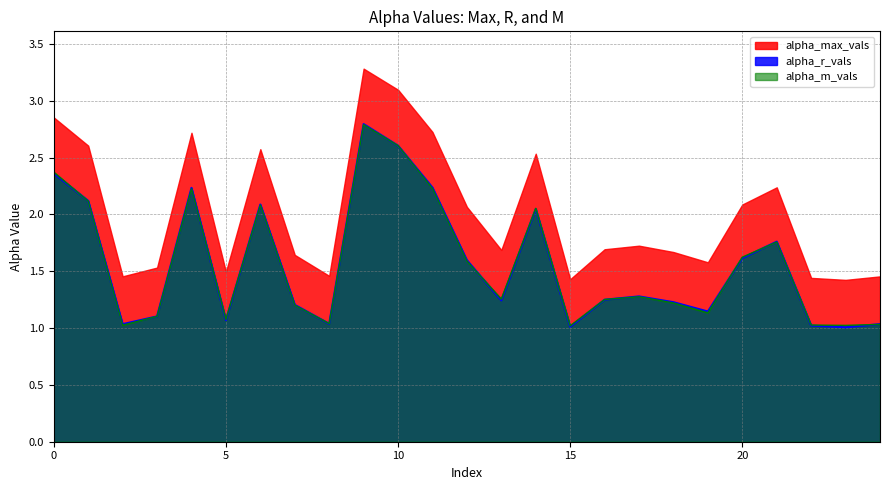

Which series has the largest total across all categories?

alpha_max_vals